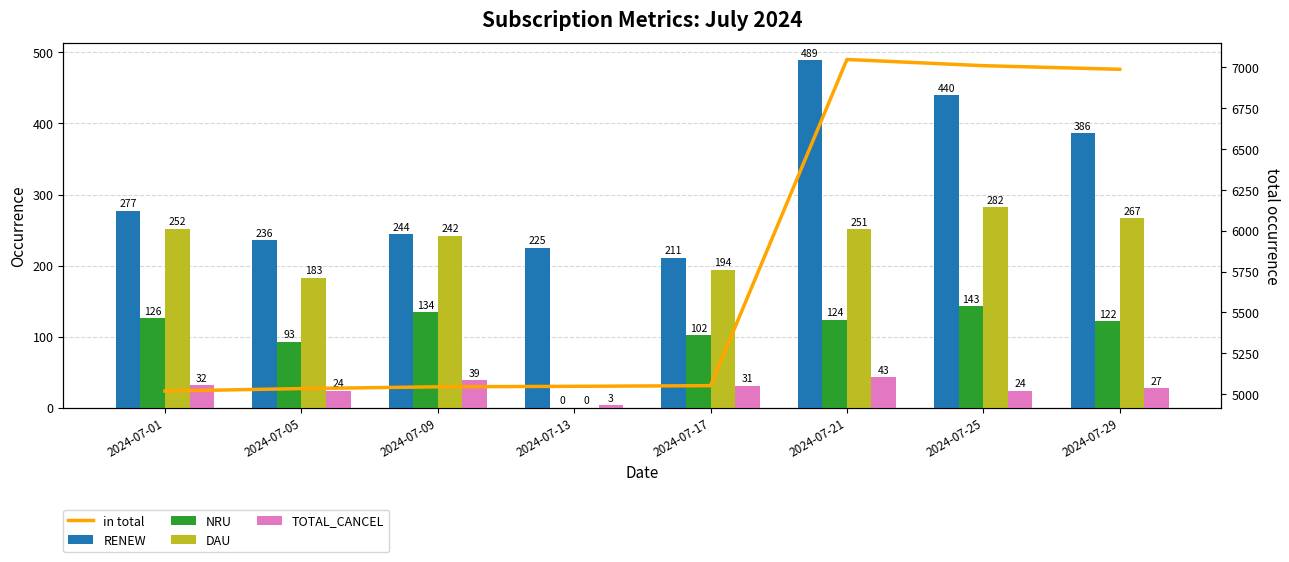

Reading left to right, extract all data points from this chart.

RENEW: 277	236	244	225	211	489	440	386
NRU: 126	93	134	0	102	124	143	122
DAU: 252	183	242	0	194	251	282	267
TOTAL_CANCEL: 32	24	39	3	31	43	24	27
in total: 5018	5033	5044	5047	5051	7049	7011	6989